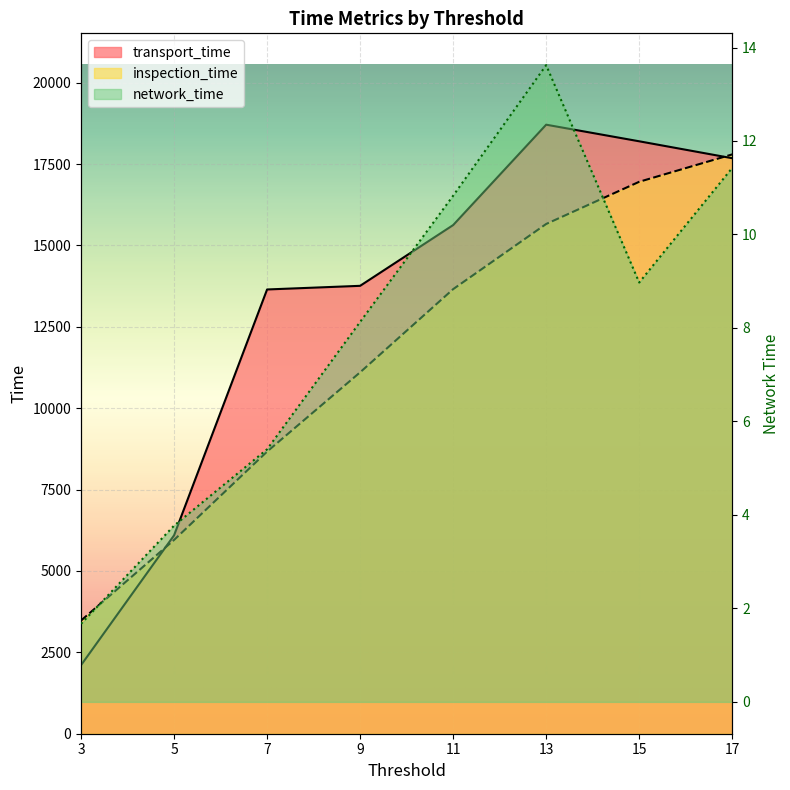

At which category does the chart reach its minimum across all series?

3